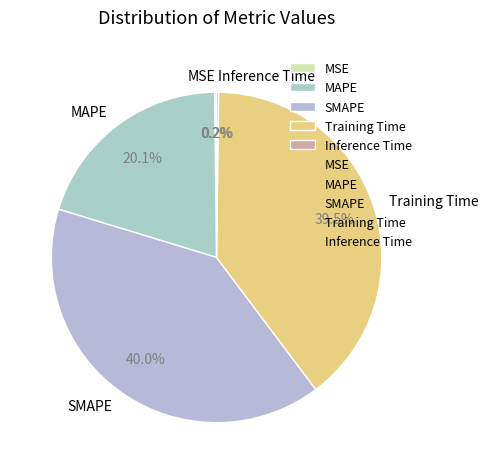

Is there any slice that represents more than half of the pie?

No